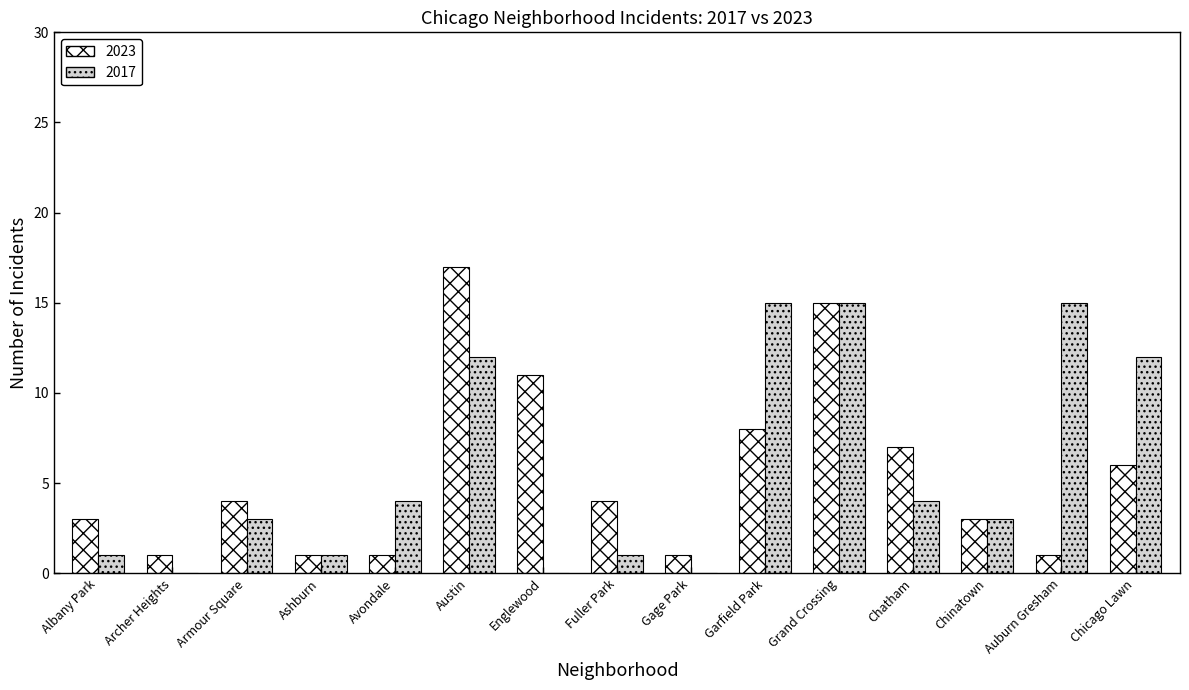

How many groups of bars are there?

15